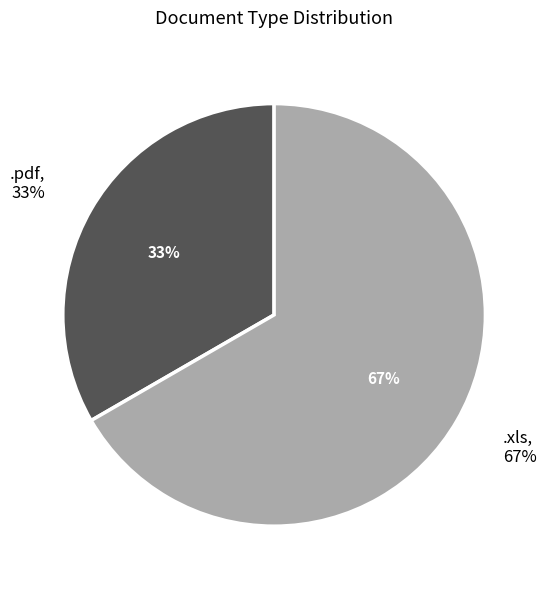

To the nearest percent, what is the combined percentage of .xls and .pdf?

100%